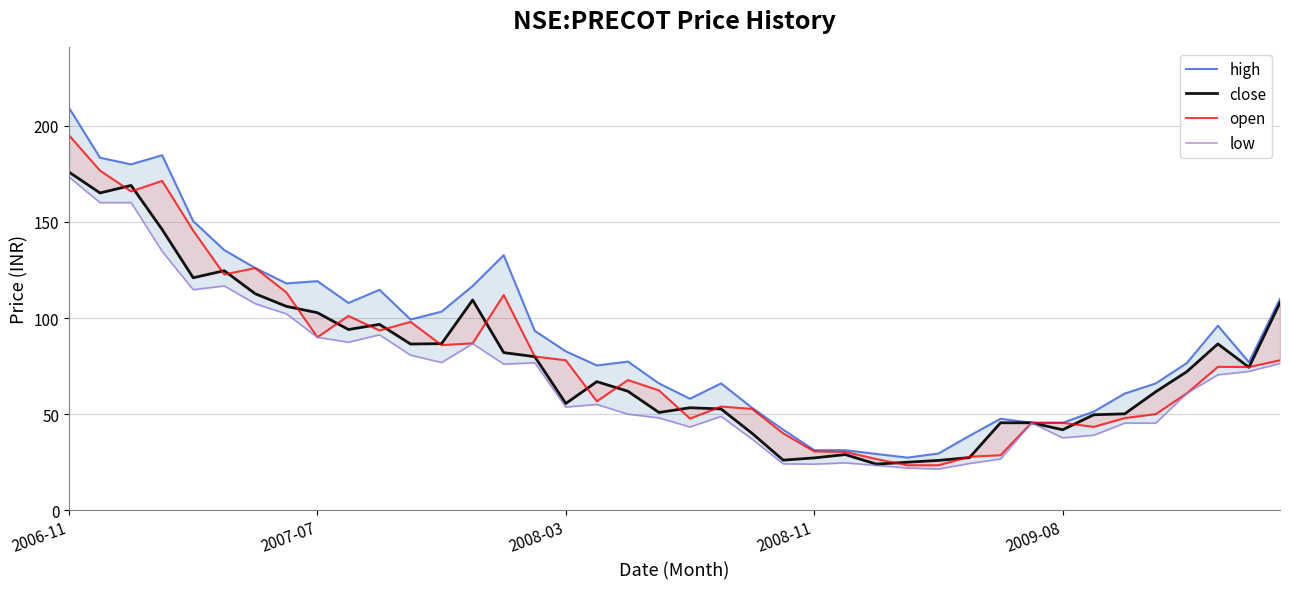

Between 39 and 15, which is larger?

39